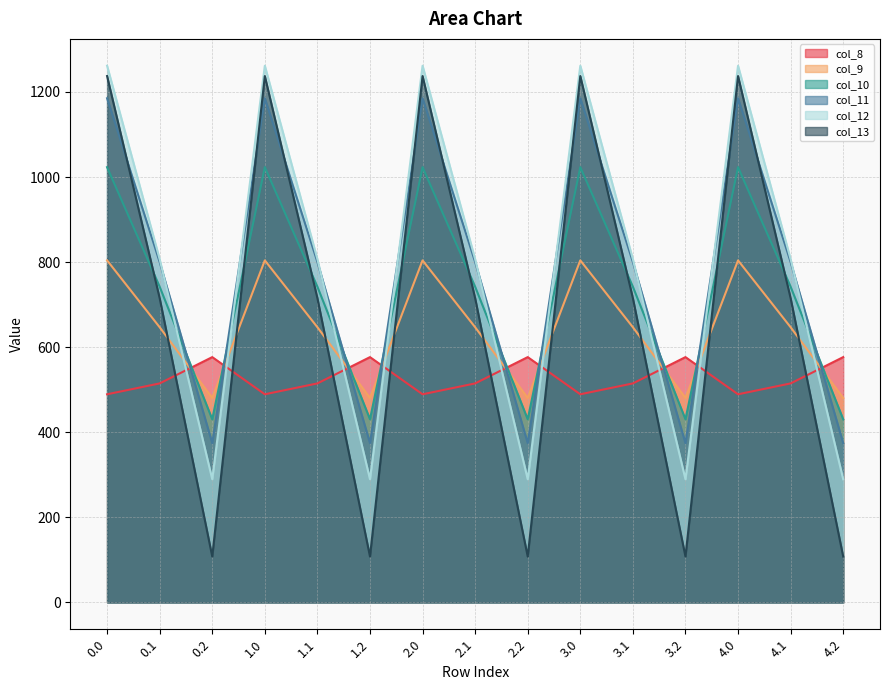

True or false: col_11 and col_9 intersect in this chart.

True